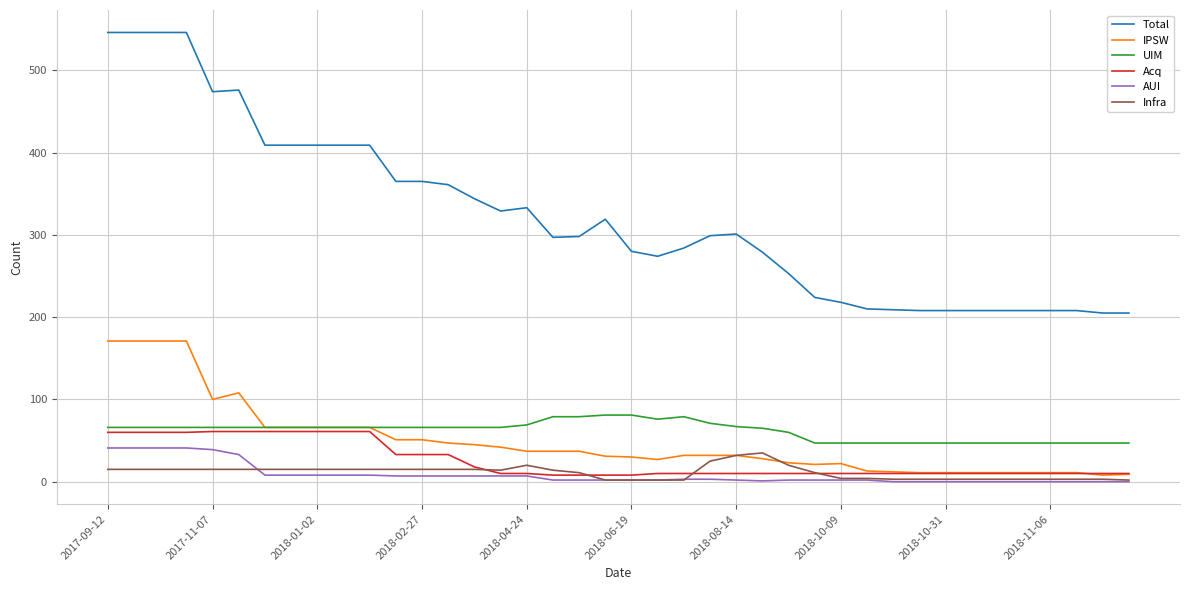

True or false: UIM and AUI intersect in this chart.

False